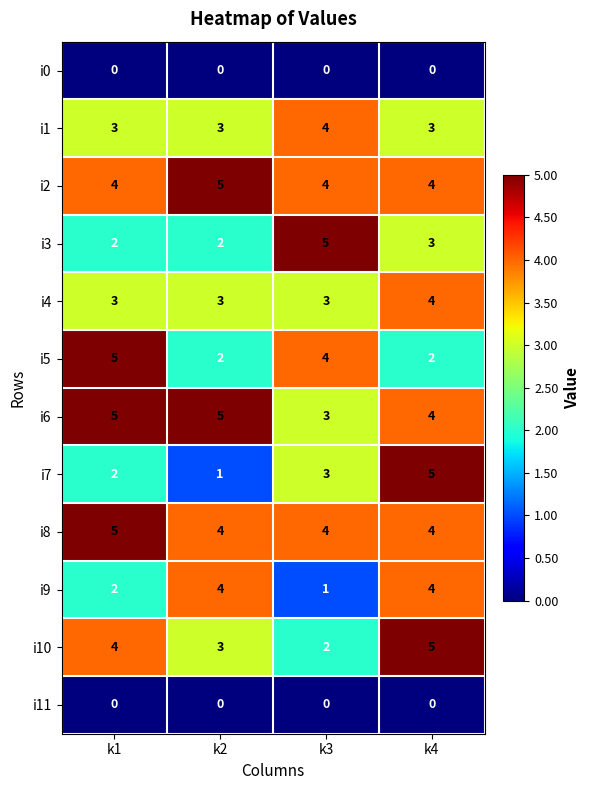

What is the difference between the maximum and minimum values in the i10 series?

3